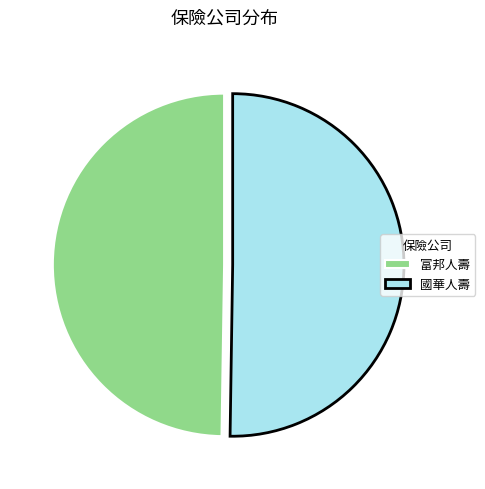

What is the ratio of the value at 富邦人壽 to the value at 國華人壽?

1.0